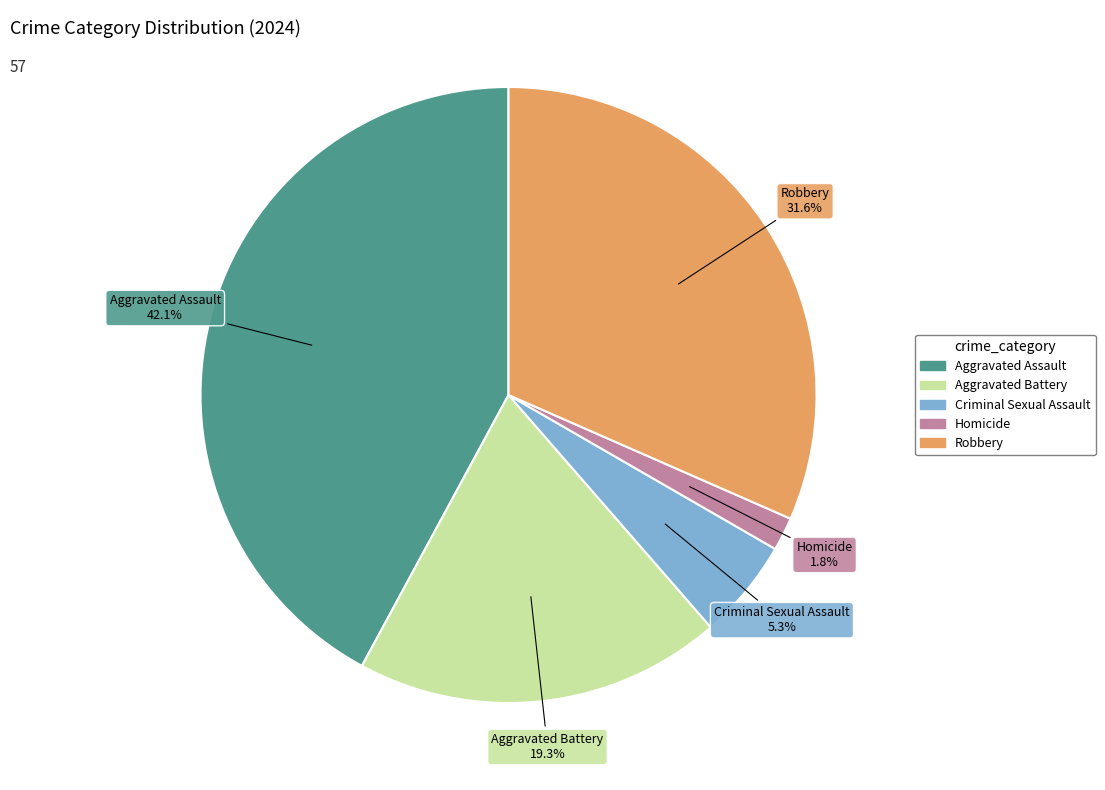

Do Criminal Sexual Assault and Aggravated Assault together represent more than half of the pie?

No